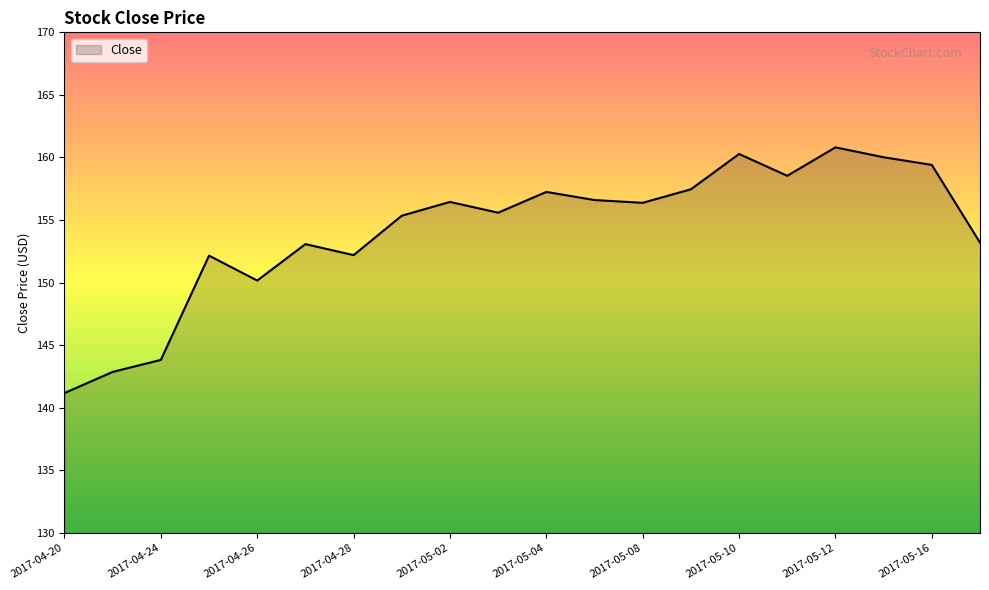

What is the greatest value displayed?

160.8